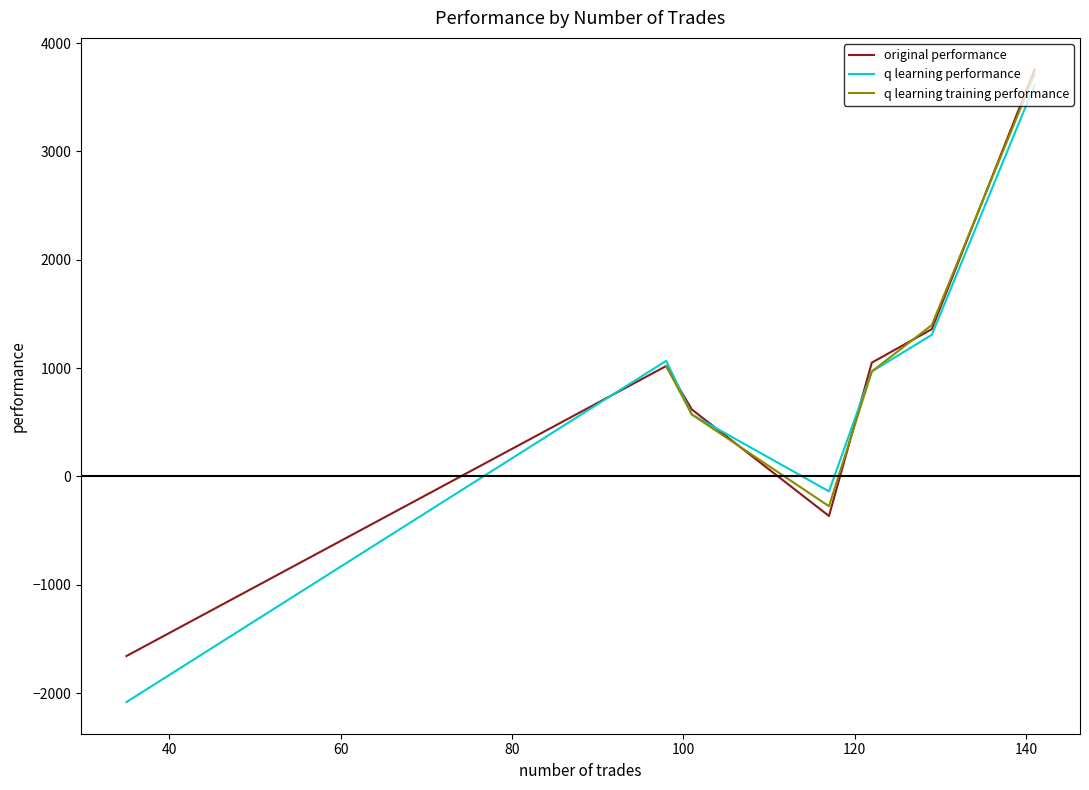

In original performance, how many points are higher than both neighbors (excluding endpoints)?

1